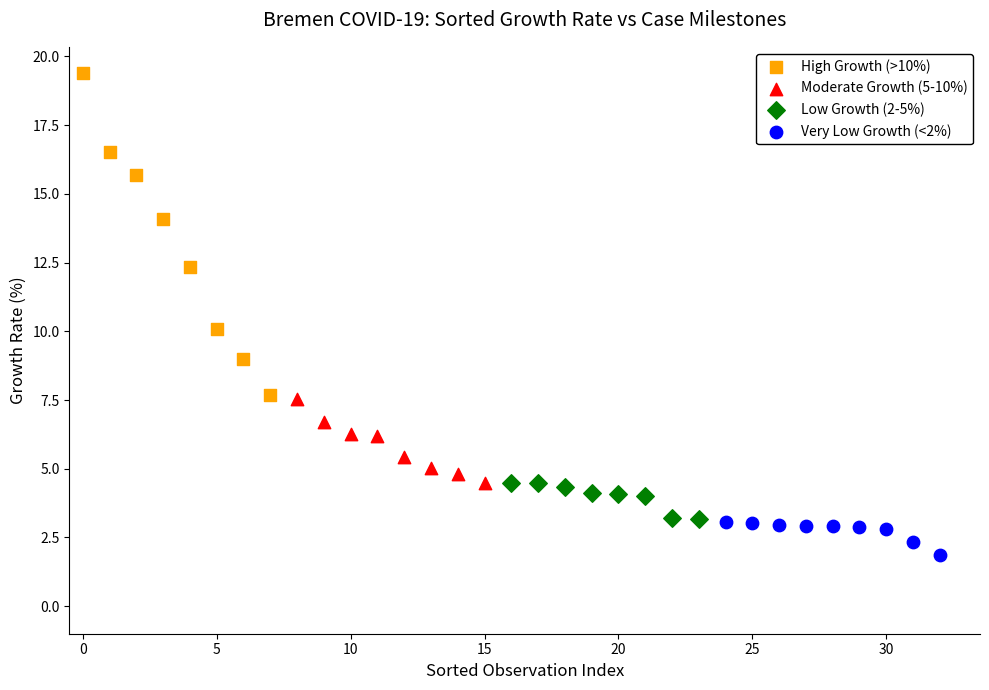

Which series has the largest Y range (max minus min)?

High Growth (>10%)